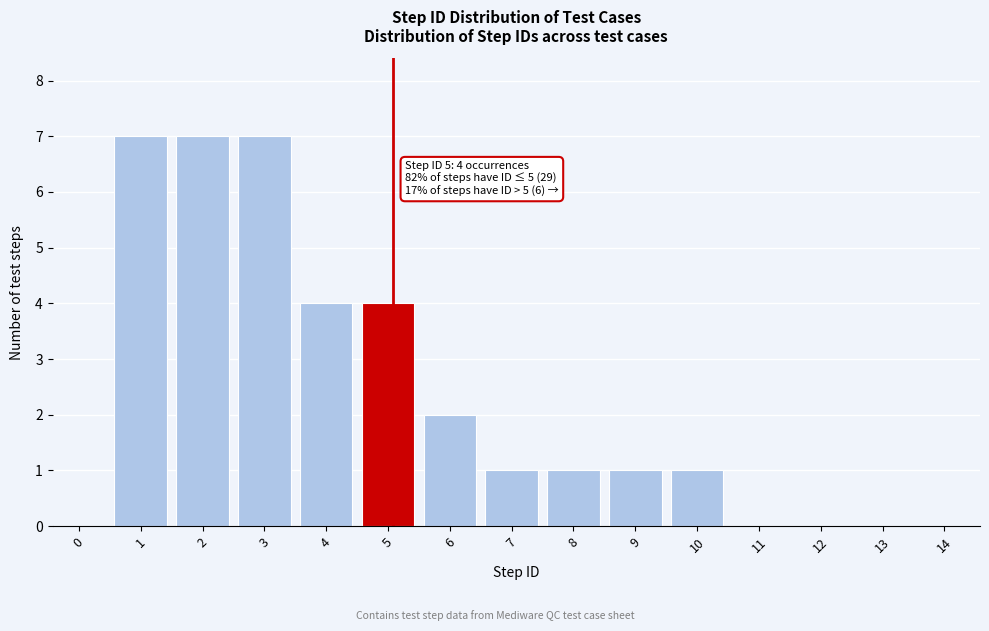

Reading left to right, list all the values displayed in this chart.

0=0	1=7	2=7	3=7	4=4	5=4	6=2	7=1	8=1	9=1	10=1	11=0	12=0	13=0	14=0